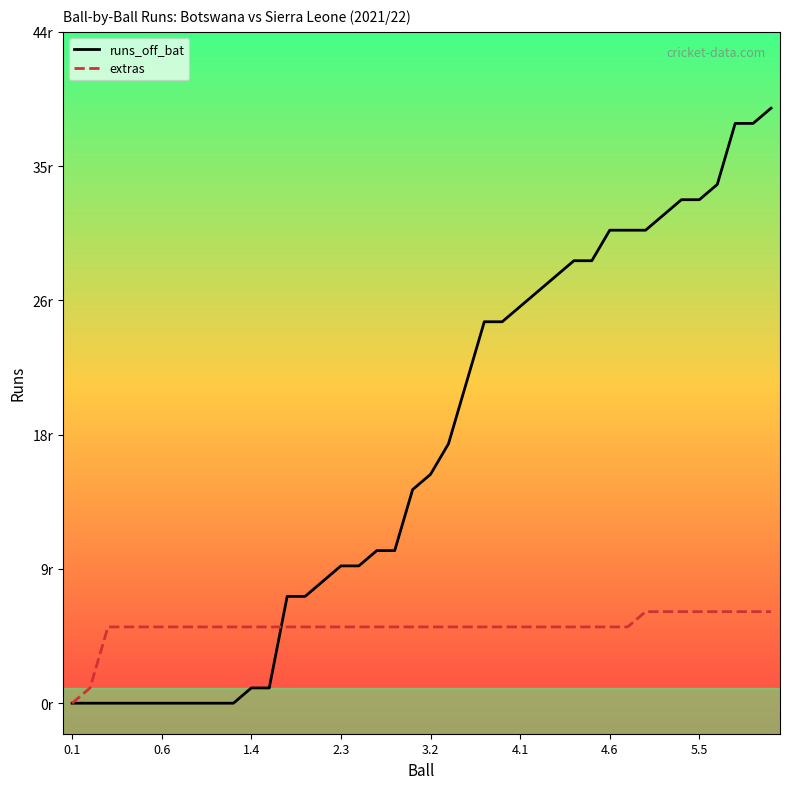

How many times do extras and runs_off_bat cross each other?

1